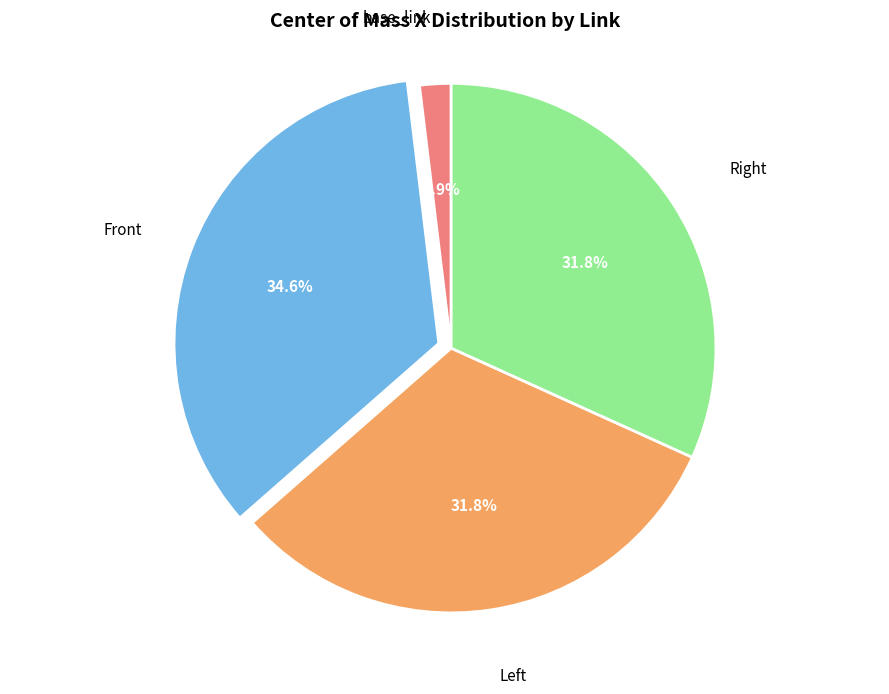

How many segments does this pie chart have?

4